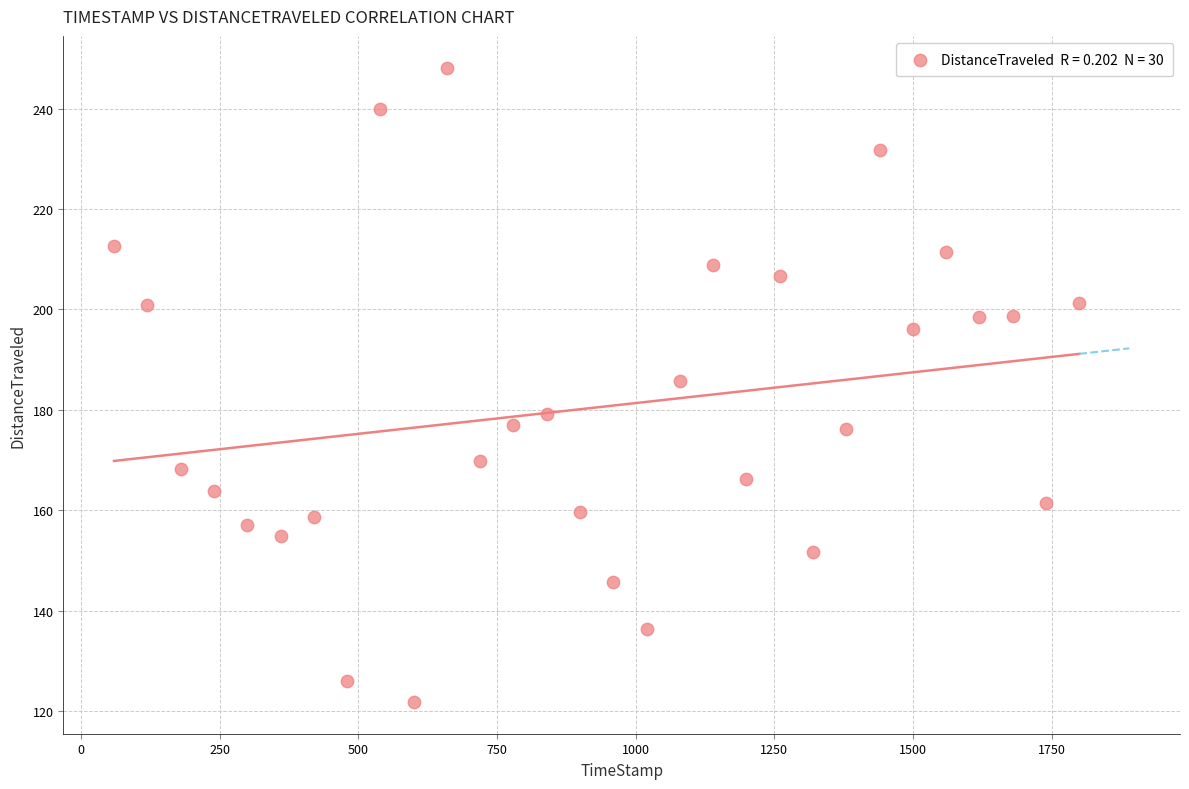

What Y value in the scatter plot is closest to 184?

185.7